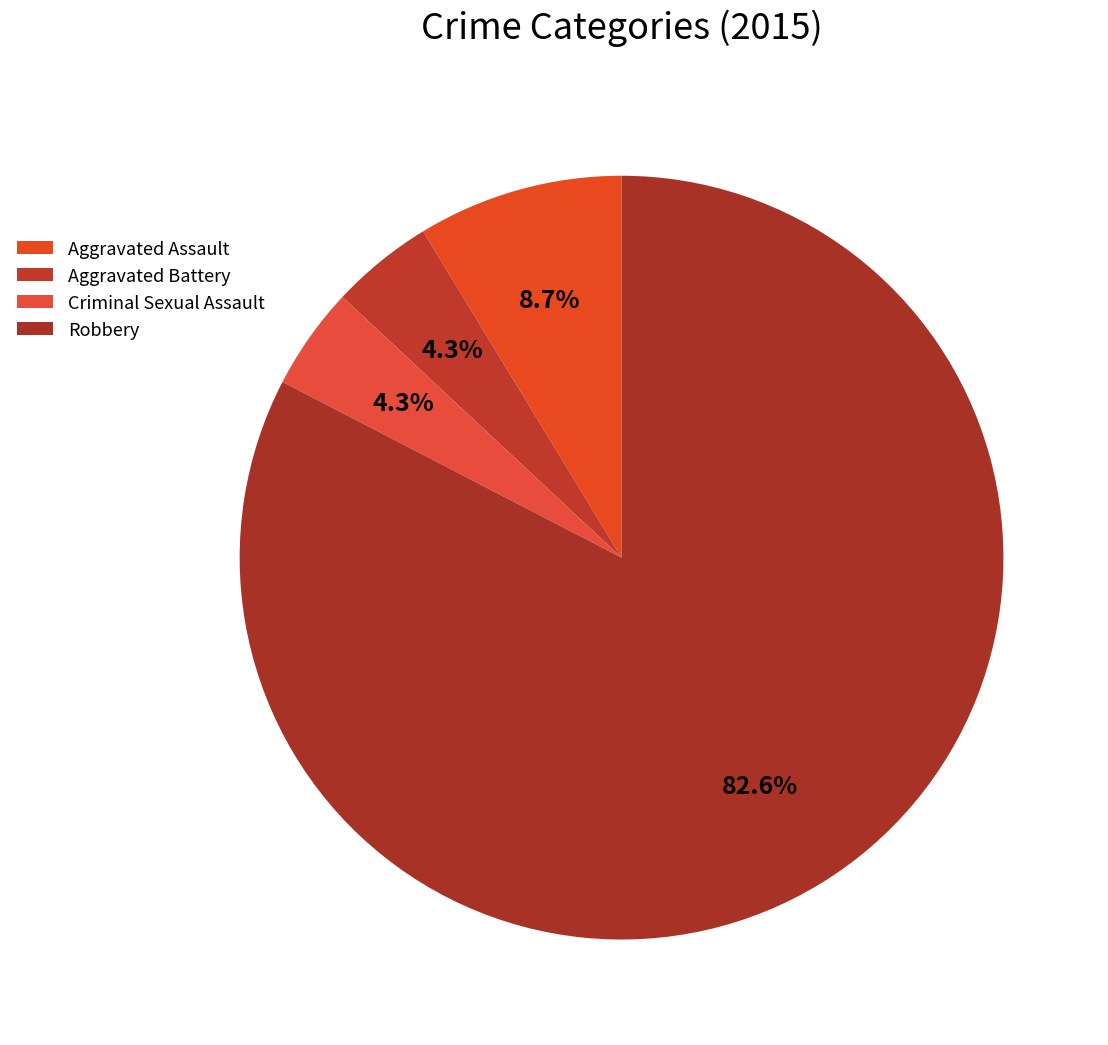

To the nearest percent, what is the difference between the largest and smallest slice percentages?

78%